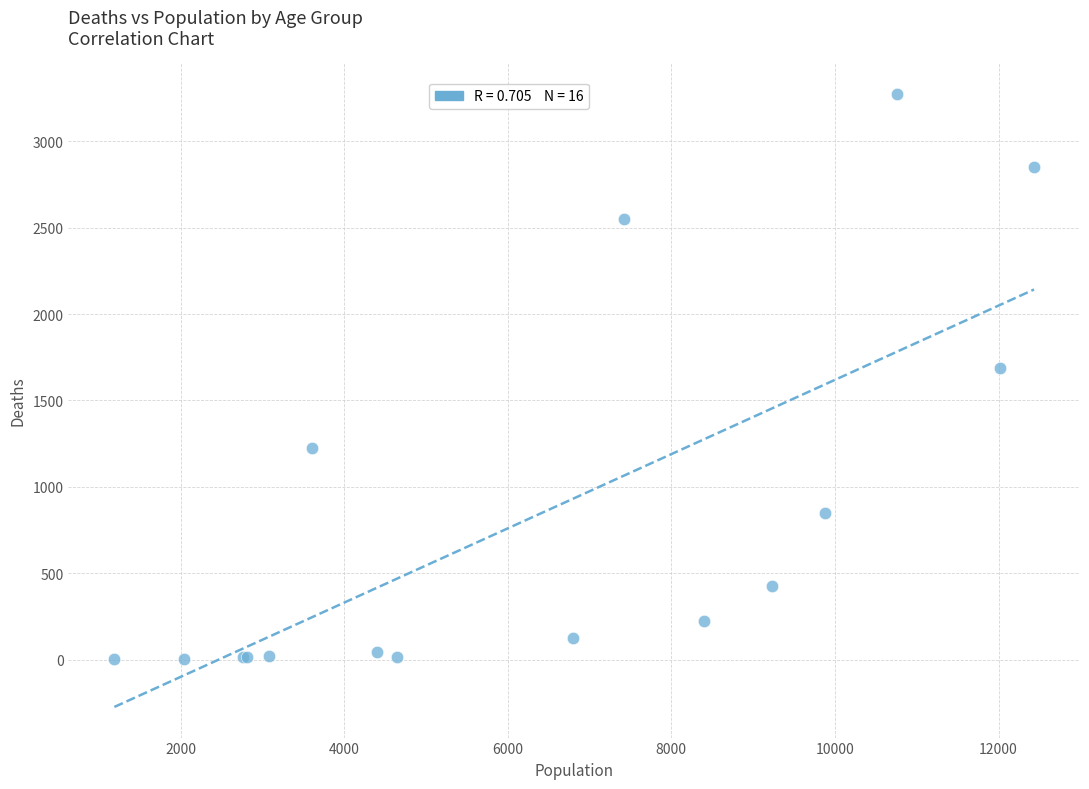

What Y value in the scatter plot is closest to 1638?

1690